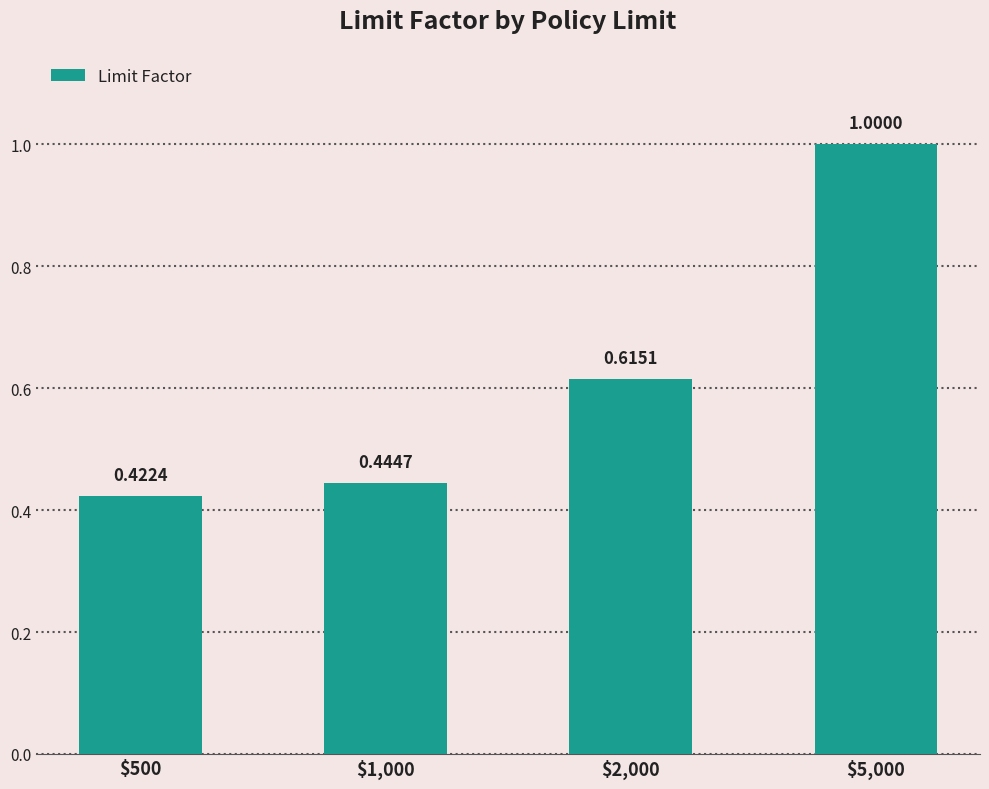

The value at $2,000 is 0.6. True or false?

True